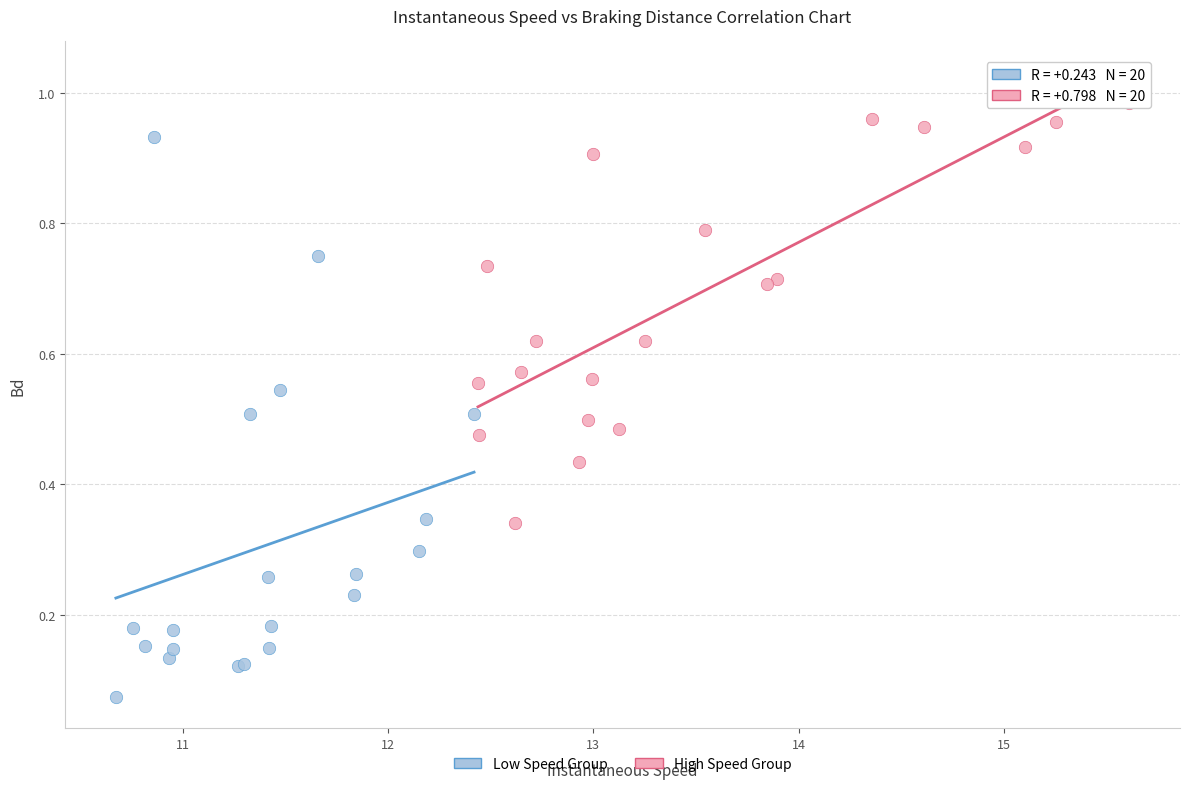

Which series has the widest spread of Y values?

Low Speed Group